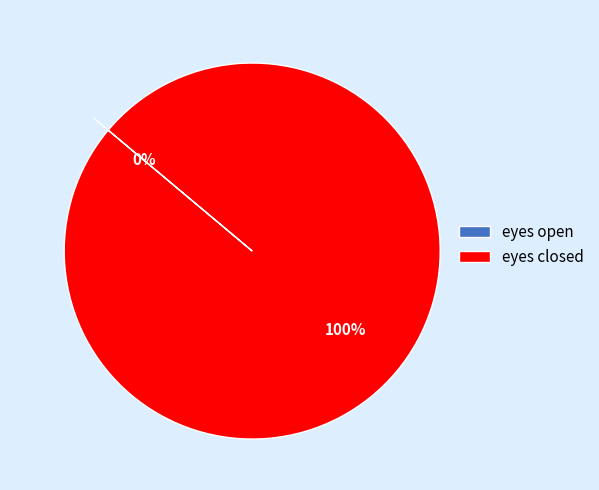

How many segments does this pie chart have?

2